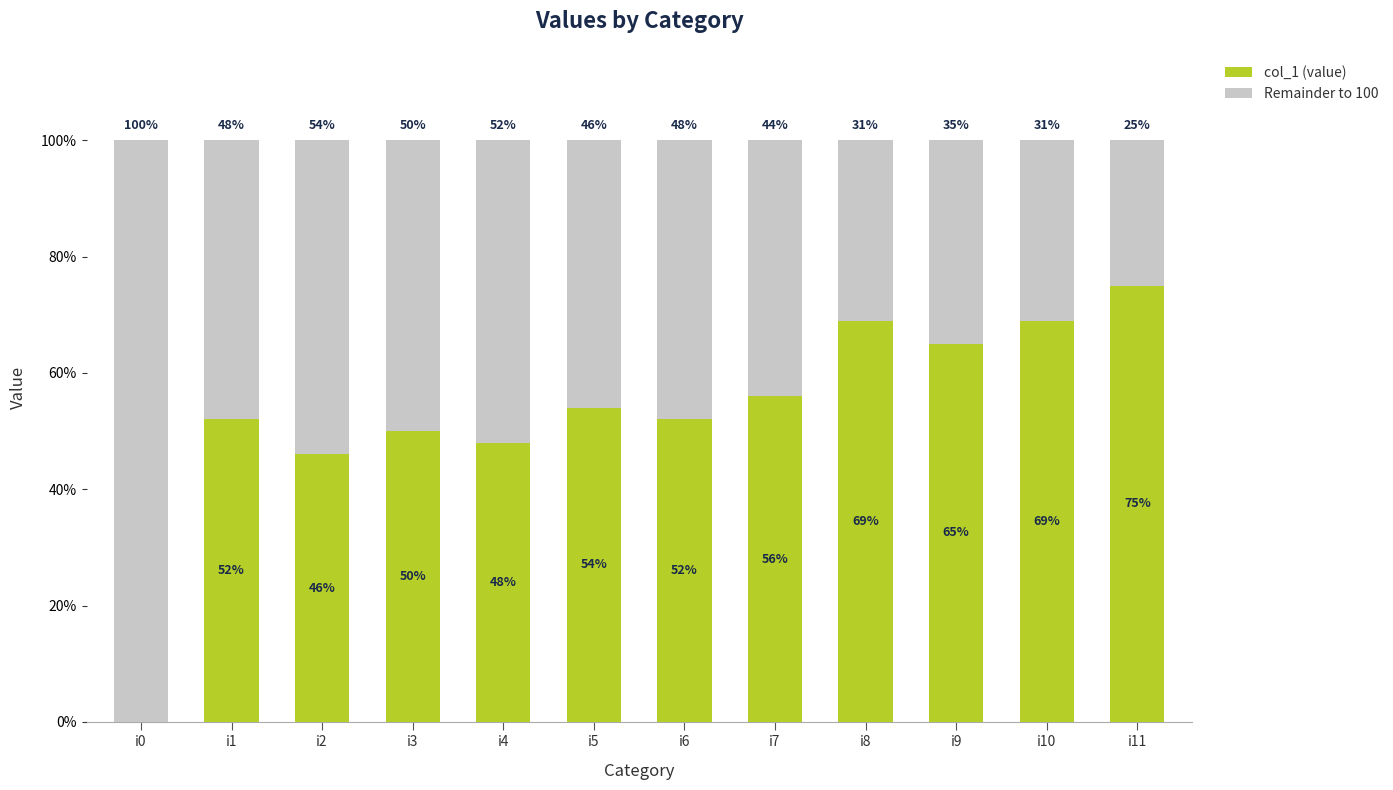

What are all the series names shown in the legend?

col_1 (value), Remainder to 100